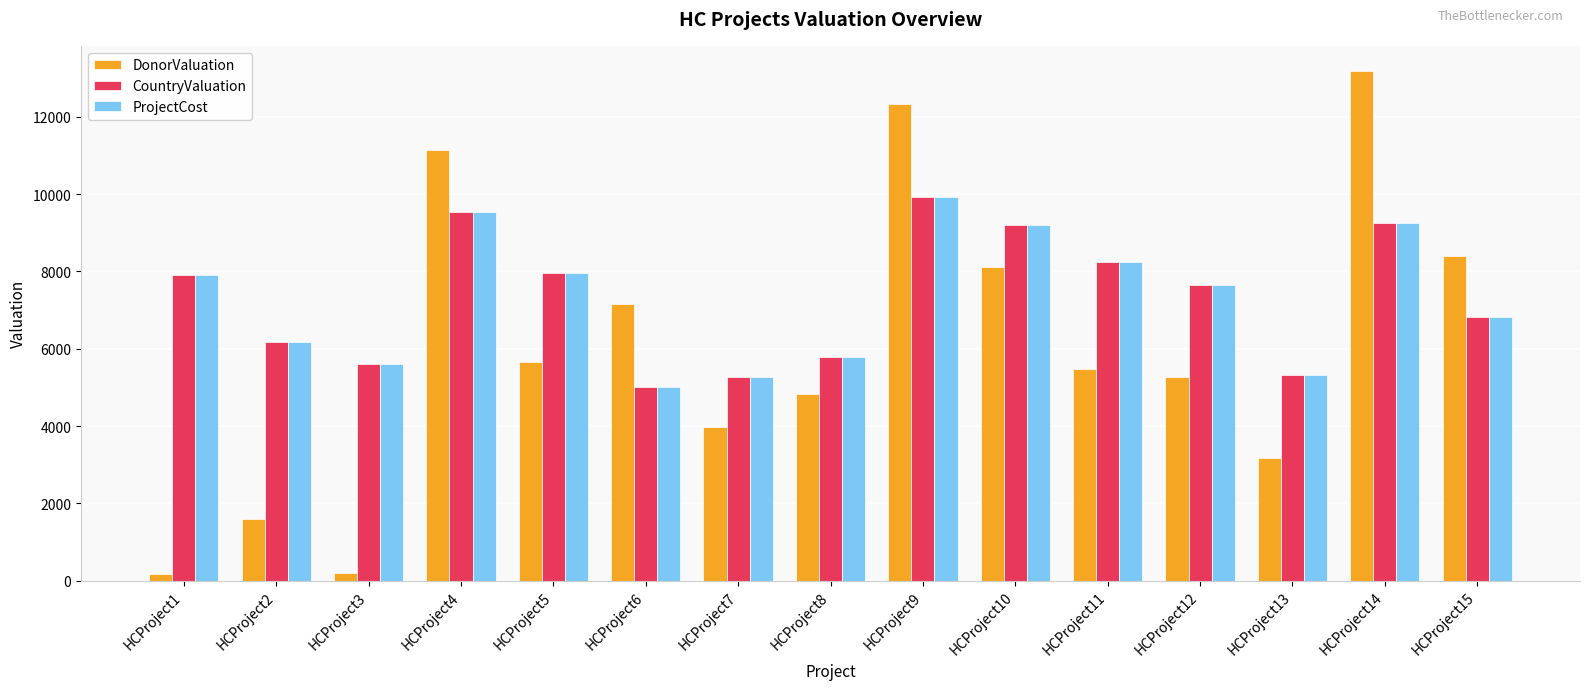

What is the value of the ProjectCost bar at the 10th from the left?

9195